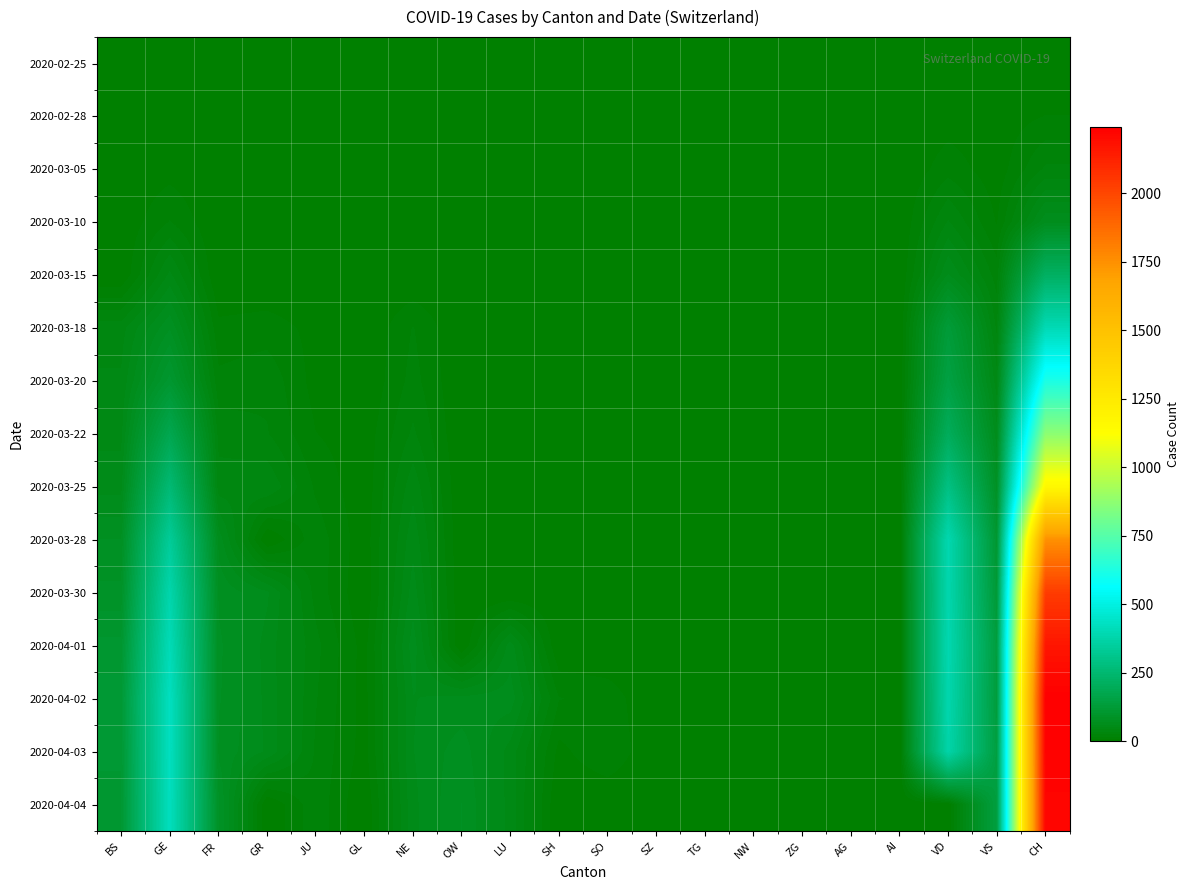

Reading left to right, list all the values displayed in this chart.

2020-02-25: BS=0	GE=0	FR=0	GR=0	JU=0	GL=0	NE=0	OW=0	LU=0	SH=0	SO=0	SZ=0	TG=0	NW=0	ZG=0	AG=0	AI=0	VD=0	VS=0	CH=0
2020-02-28: BS=0	GE=2	FR=0	GR=0	JU=0	GL=0	NE=0	OW=0	LU=0	SH=0	SO=0	SZ=0	TG=0	NW=0	ZG=0	AG=0	AI=0	VD=4	VS=3	CH=9
2020-03-05: BS=1	GE=5	FR=0	GR=0	JU=0	GL=0	NE=0	OW=0	LU=0	SH=0	SO=0	SZ=0	TG=0	NW=0	ZG=0	AG=0	AI=0	VD=14	VS=3	CH=28
2020-03-10: BS=1	GE=18	FR=0	GR=0	JU=0	GL=0	NE=0	OW=0	LU=0	SH=0	SO=0	SZ=0	TG=0	NW=0	ZG=0	AG=0	AI=0	VD=36	VS=8	CH=68
2020-03-15: BS=0	GE=46	FR=0	GR=0	JU=0	GL=0	NE=0	OW=0	LU=0	SH=0	SO=0	SZ=0	TG=0	NW=0	ZG=0	AG=0	AI=0	VD=62	VS=22	CH=219
2020-03-18: BS=40	GE=78	FR=11	GR=13	JU=6	GL=0	NE=18	OW=0	LU=0	SH=0	SO=0	SZ=0	TG=0	NW=0	ZG=0	AG=0	AI=0	VD=128	VS=33	CH=402
2020-03-20: BS=45	GE=109	FR=20	GR=24	JU=5	GL=0	NE=21	OW=0	LU=0	SH=0	SO=0	SZ=0	TG=0	NW=0	ZG=1	AG=0	AI=0	VD=152	VS=47	CH=622
2020-03-22: BS=50	GE=179	FR=32	GR=27	JU=9	GL=3	NE=28	OW=0	LU=0	SH=0	SO=0	SZ=0	TG=0	NW=0	ZG=0	AG=0	AI=0	VD=203	VS=64	CH=872
2020-03-25: BS=58	GE=258	FR=39	GR=43	JU=16	GL=2	NE=41	OW=0	LU=0	SH=0	SO=0	SZ=0	TG=0	NW=0	ZG=0	AG=0	AI=0	VD=291	VS=84	CH=1164
2020-03-28: BS=79	GE=339	FR=67	GR=0	JU=23	GL=3	NE=50	OW=0	LU=0	SH=0	SO=0	SZ=0	TG=0	NW=0	ZG=0	AG=0	AI=0	VD=390	VS=110	CH=1751
2020-03-30: BS=90	GE=382	FR=77	GR=63	JU=23	GL=1	NE=57	OW=0	LU=0	SH=0	SO=0	SZ=0	TG=0	NW=0	ZG=0	AG=0	AI=0	VD=386	VS=122	CH=2037
2020-04-01: BS=108	GE=406	FR=81	GR=58	JU=29	GL=5	NE=66	OW=0	LU=57	SH=0	SO=0	SZ=0	TG=0	NW=0	ZG=0	AG=0	AI=0	VD=390	VS=139	CH=2166
2020-04-02: BS=119	GE=424	FR=80	GR=59	JU=27	GL=5	NE=61	OW=64	LU=66	SH=18	SO=14	SZ=0	TG=0	NW=0	ZG=0	AG=0	AI=0	VD=386	VS=135	CH=2243
2020-04-03: BS=115	GE=424	FR=77	GR=60	JU=25	GL=5	NE=61	OW=75	LU=49	SH=6	SO=17	SZ=0	TG=0	NW=0	ZG=0	AG=0	AI=0	VD=375	VS=144	CH=2234
2020-04-04: BS=112	GE=421	FR=89	GR=0	JU=24	GL=0	NE=59	OW=79	LU=49	SH=0	SO=0	SZ=0	TG=0	NW=0	ZG=0	AG=0	AI=0	VD=0	VS=142	CH=2223